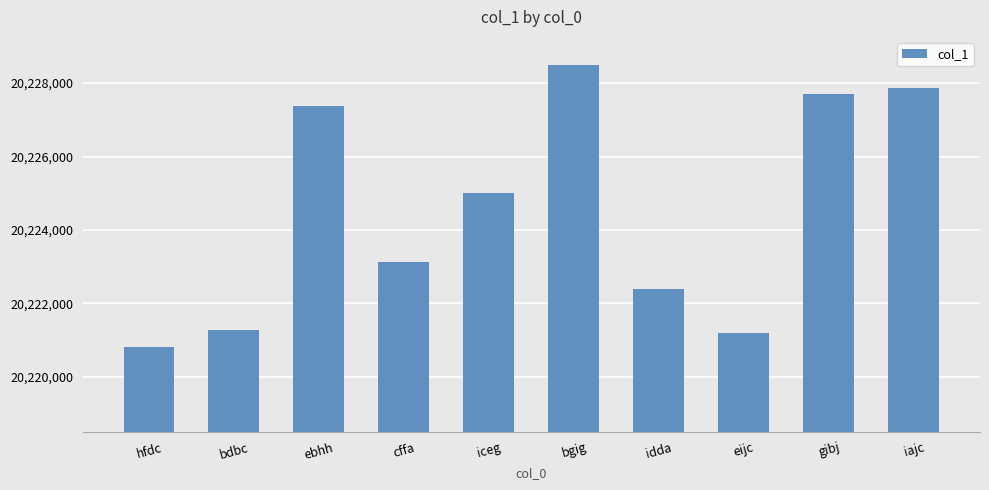

List the labels in order of value, largest first.

bgig, iajc, gibj, ebhh, iceg, cffa, idda, bdbc, eijc, hfdc